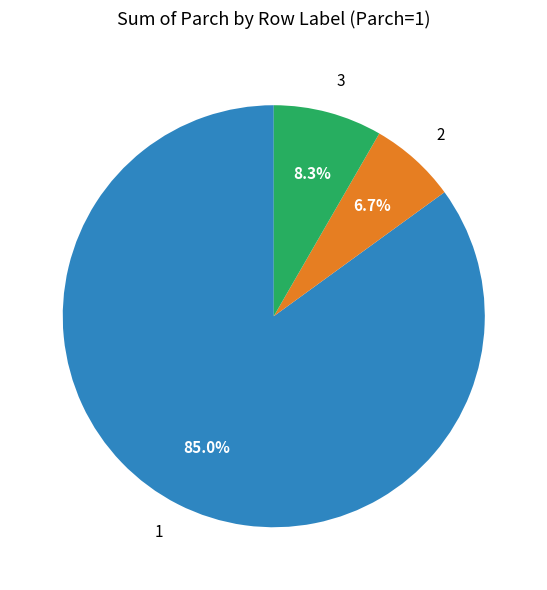

How much of the chart is everything except 1?

15.0%